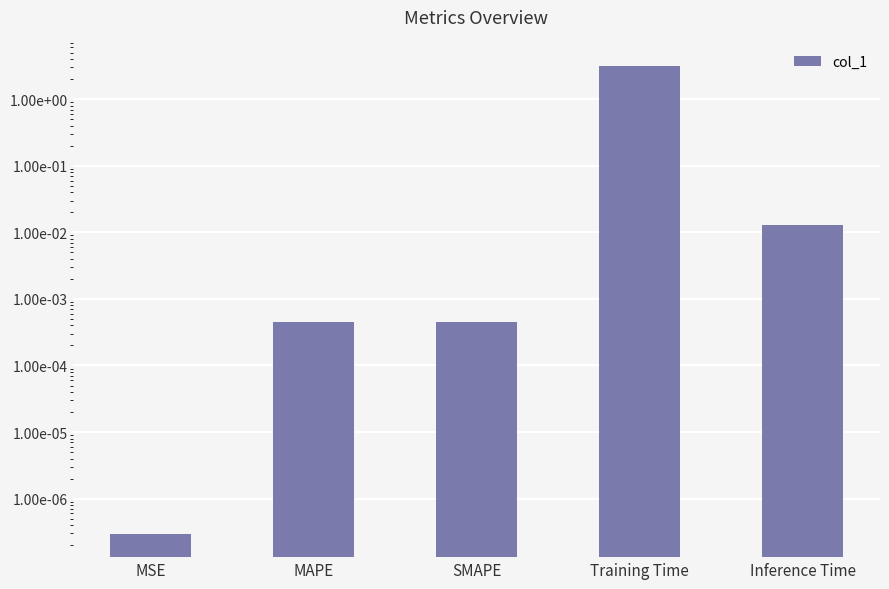

What is the difference between the maximum and minimum values?

3.2